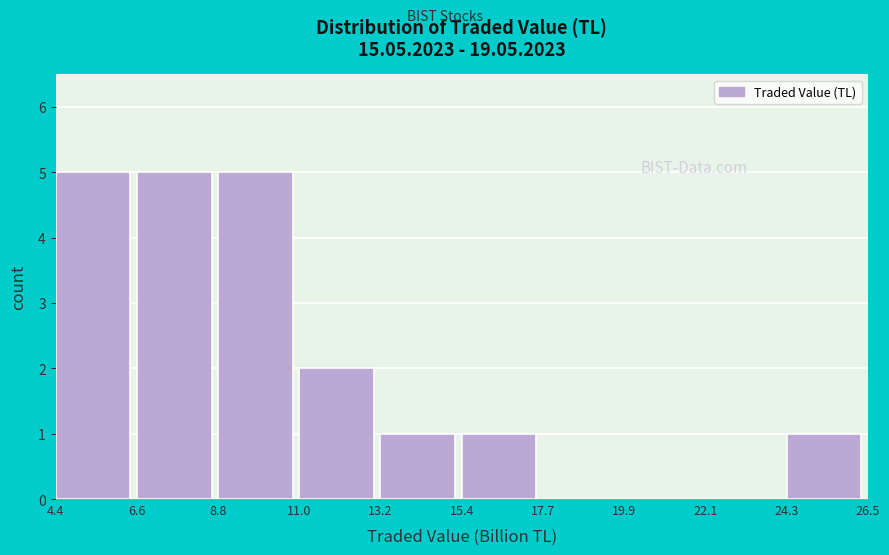

Reading left to right, transcribe this chart: for each bar, give the range it covers on the x-axis and its height. The values are not printed on the chart, so give them approximately, as read against the axis.

4.4 to 6.6: 5
6.6 to 8.8: 5
8.8 to 11.0: 5
11.0 to 13.2: 2
13.2 to 15.4: 1
15.4 to 17.7: 1
17.7 to 19.9: 0
19.9 to 22.1: 0
22.1 to 24.3: 0
24.3 to 26.5: 1